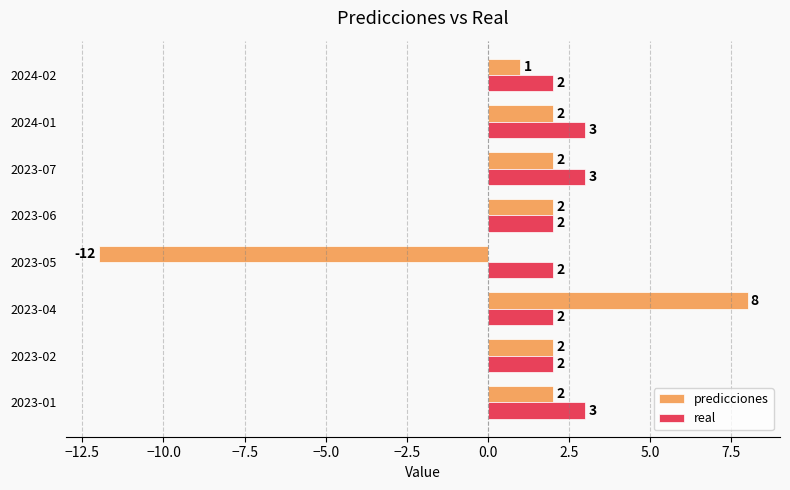

At which category is the sum across all series the highest?

2023-04